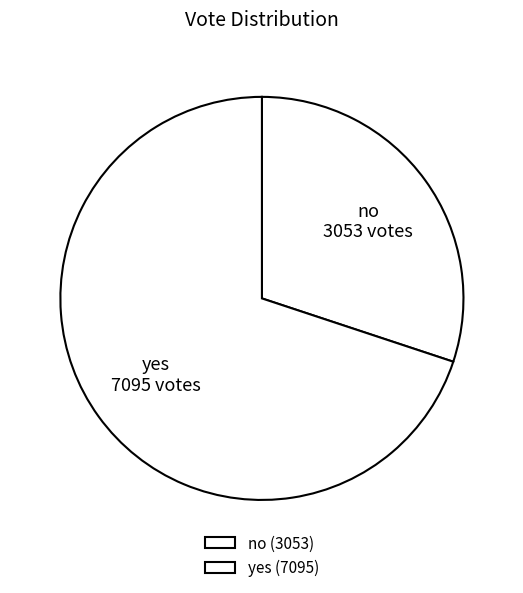

True or false: yes accounts for 70% of the total.

True